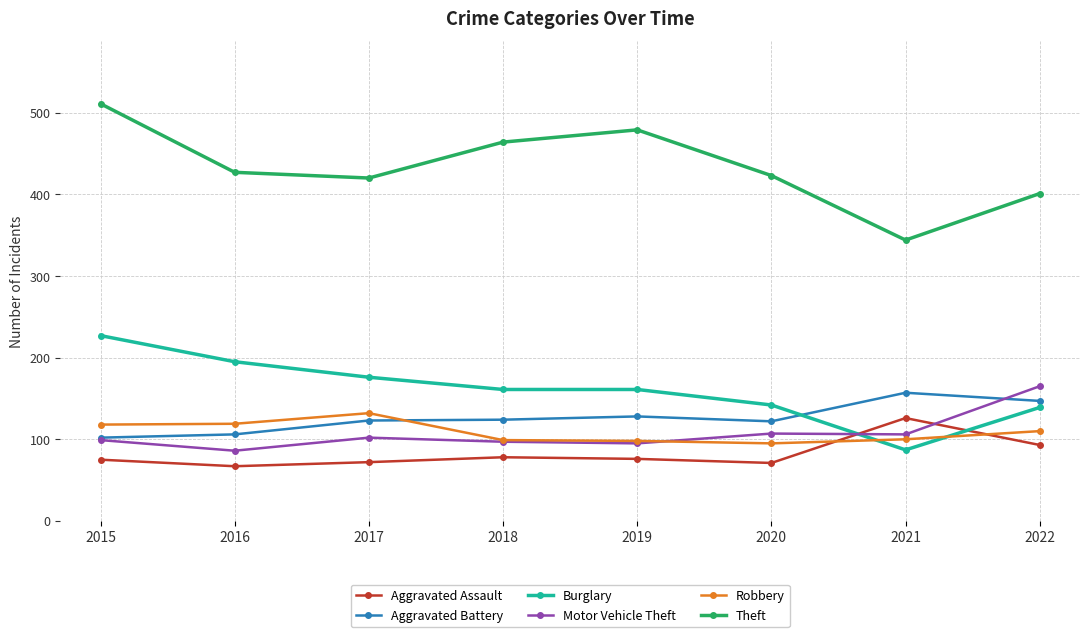

How many lines are shown in the chart?

6